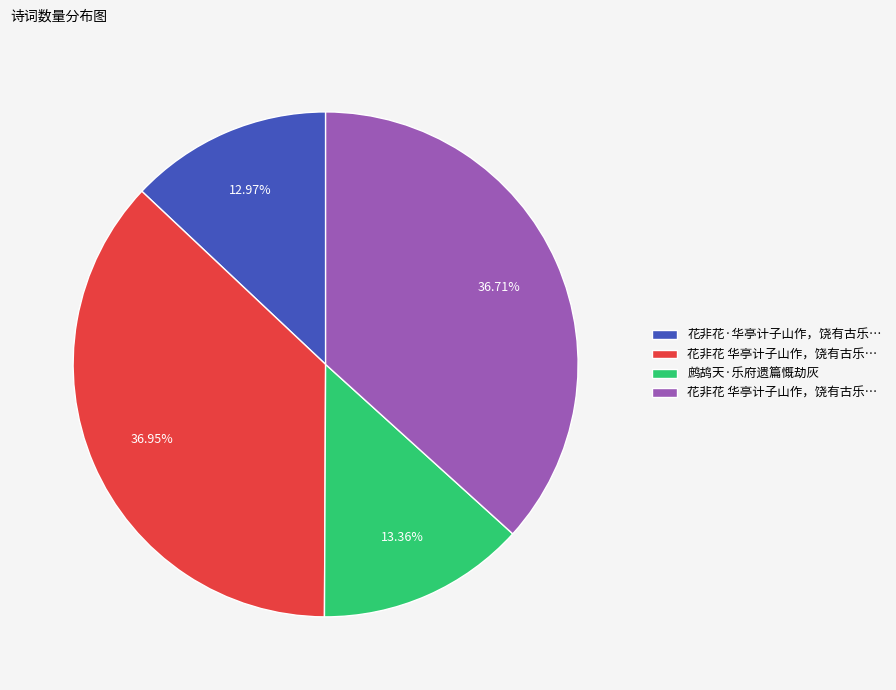

Does any single category account for the majority?

No